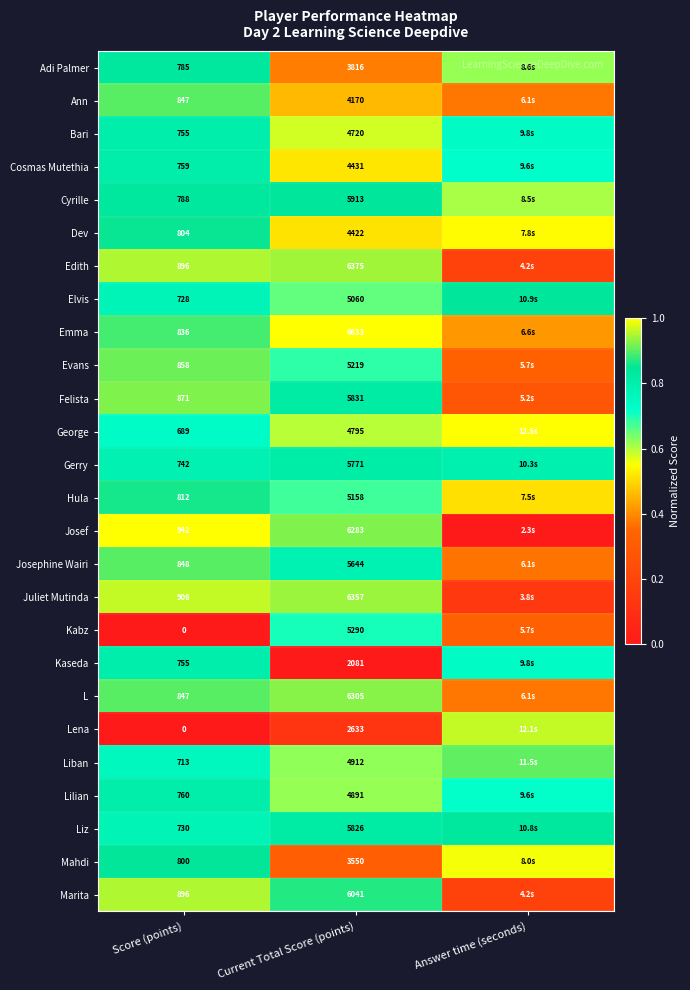

The L series shows 0.4 at Score (points). True or false?

False